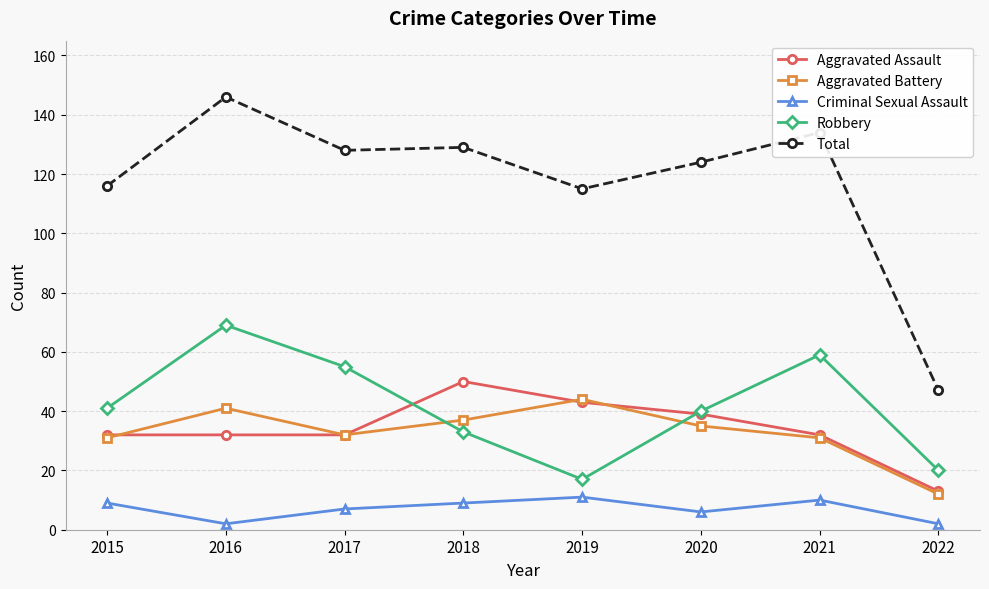

What is the average value of the Aggravated Battery series?

33